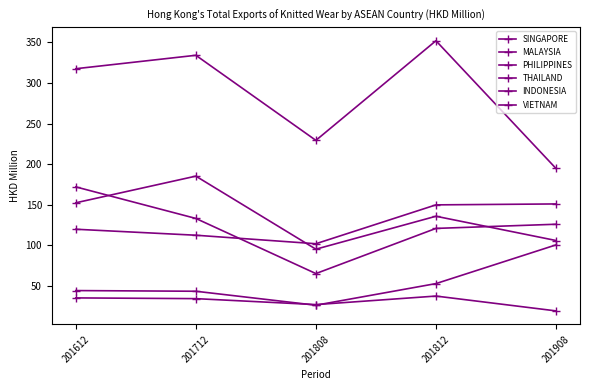

Count the number of categories in the chart.

5